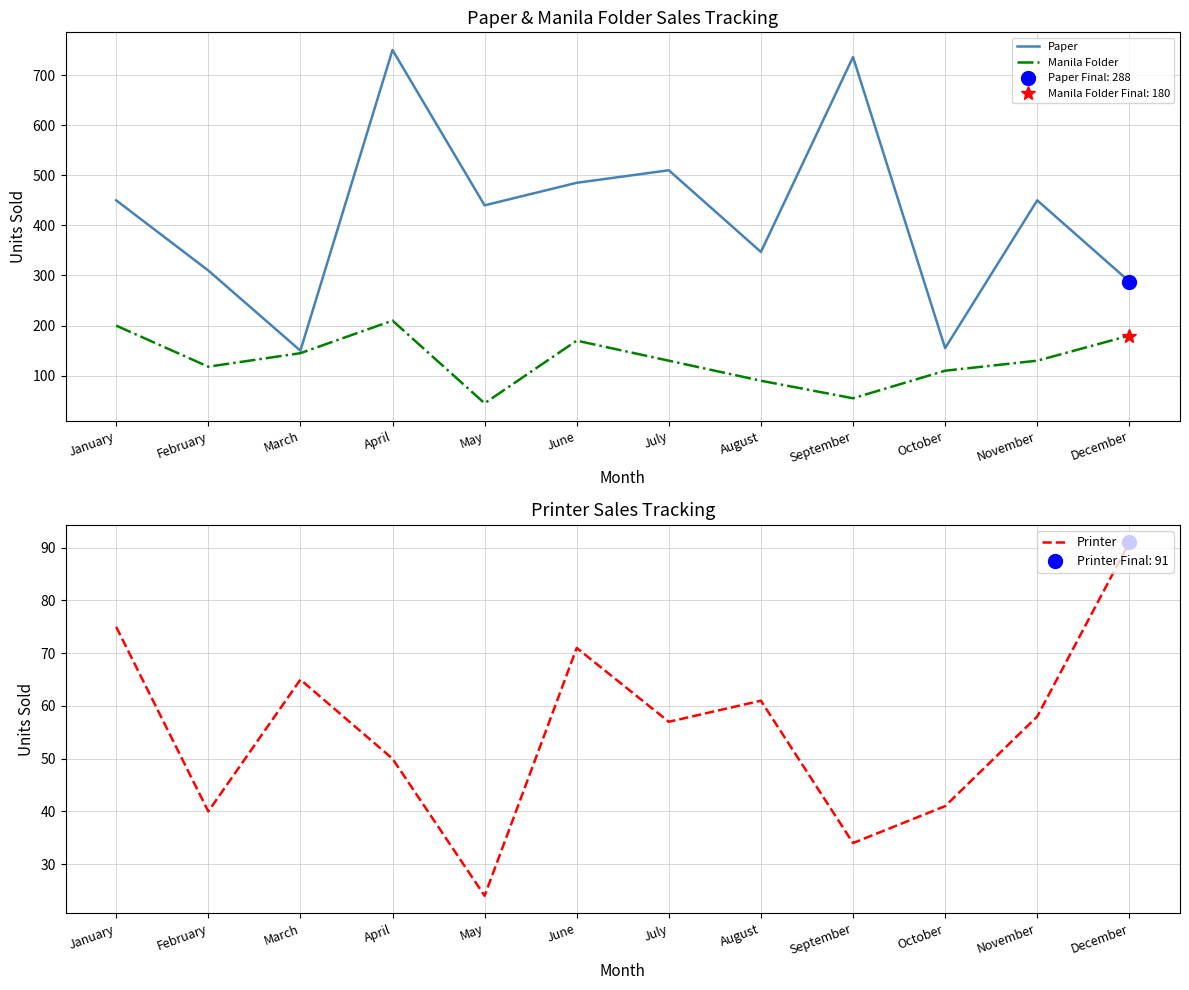

Between February and January, which is larger?

January